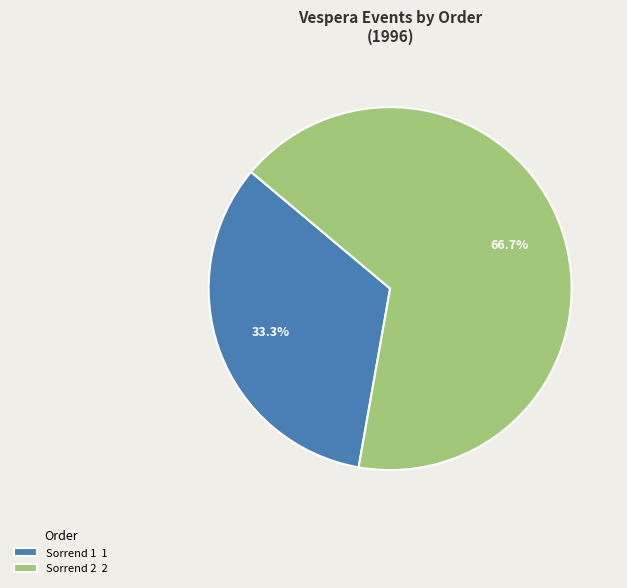

To the nearest percent, what is the combined percentage of Sorrend 1 and Sorrend 2?

100%